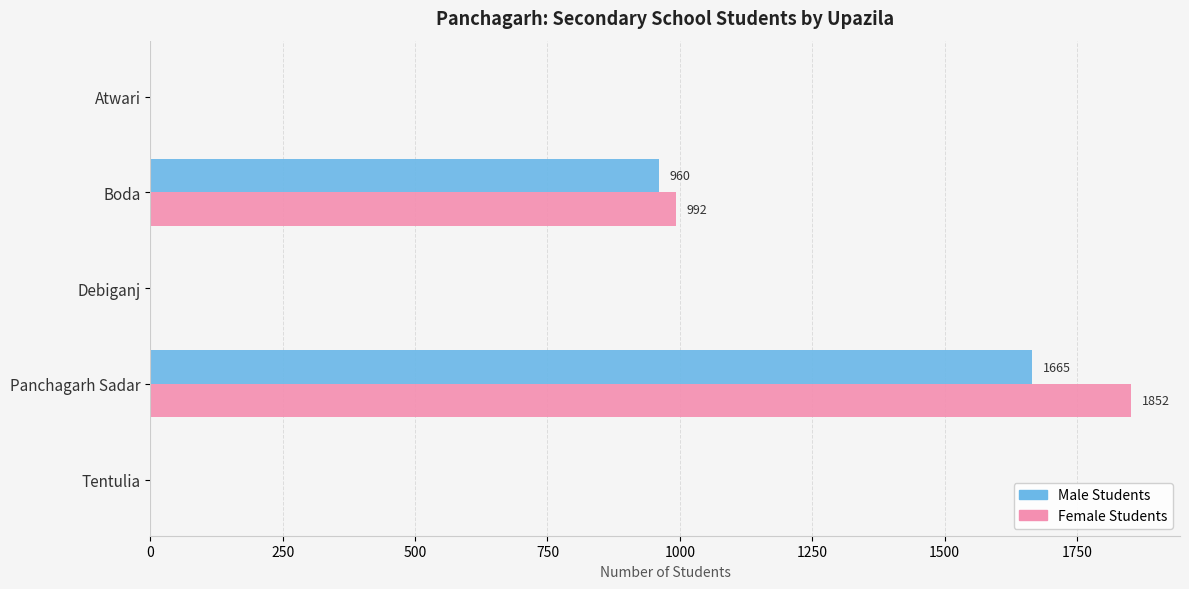

Between Boda and Debiganj, which series saw the biggest shift?

Female Students